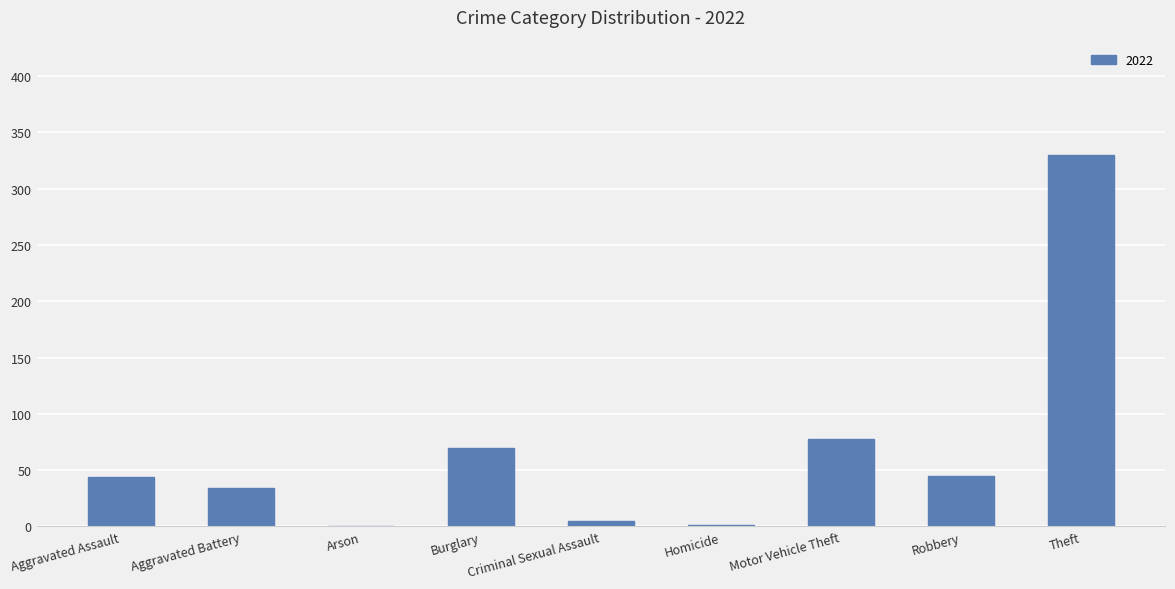

Which has a higher value, Motor Vehicle Theft or Robbery?

Motor Vehicle Theft